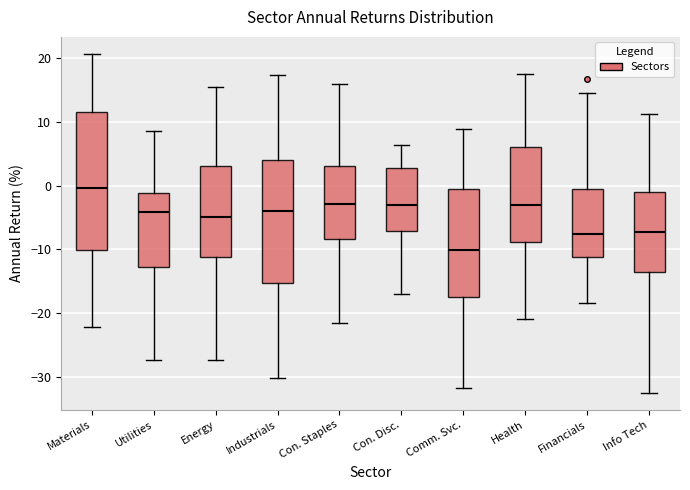

Which box is the tallest, from its lower edge to its upper edge?

Materials